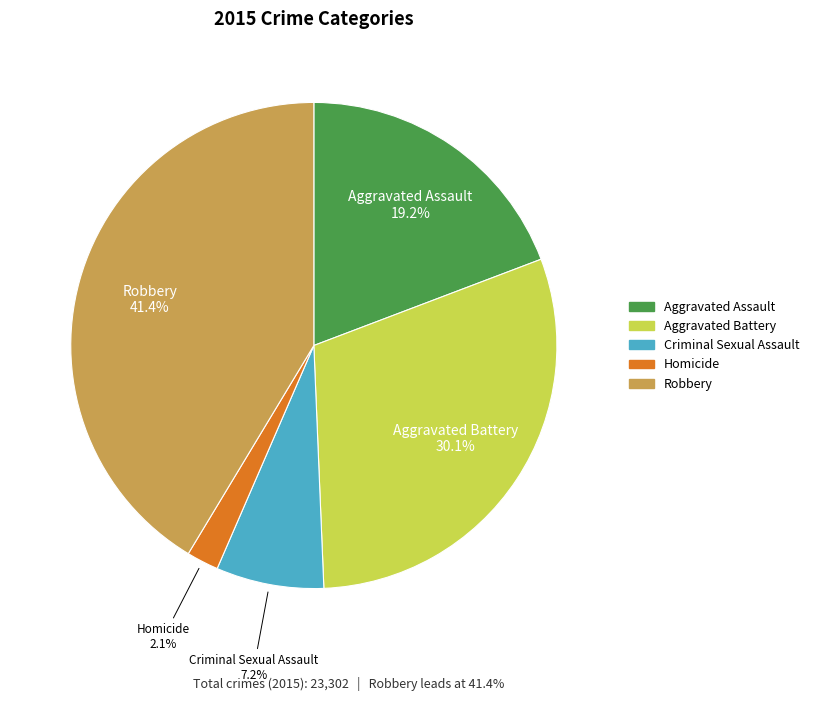

What percentage is the Criminal Sexual Assault slice, to the nearest percent?

7%